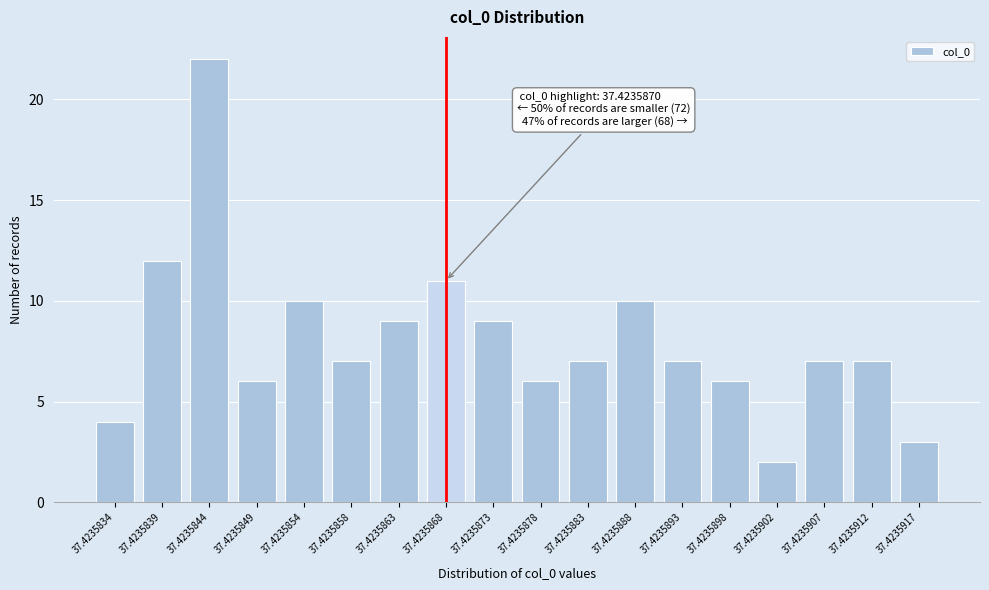

Reading right to left, transcribe all the data shown in this chart.

3	7	7	2	6	7	10	7	6	9	11	9	7	10	6	22	12	4